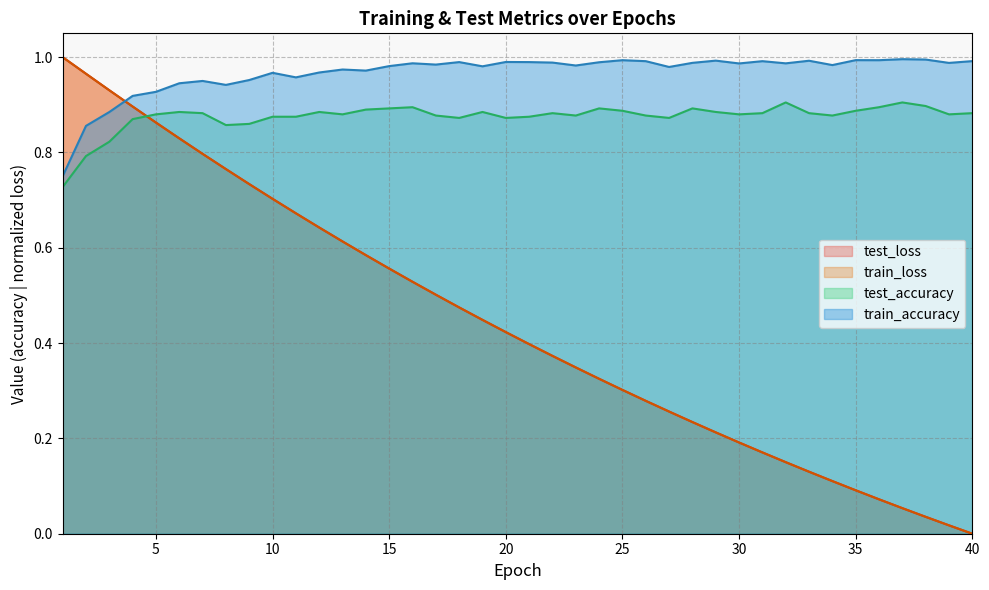

Which series has the largest total across all categories?

train_accuracy